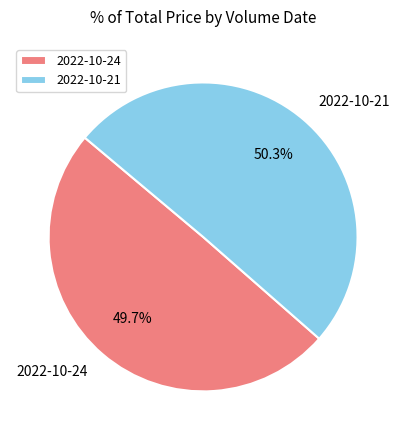

Which slice is the largest?

2022-10-21